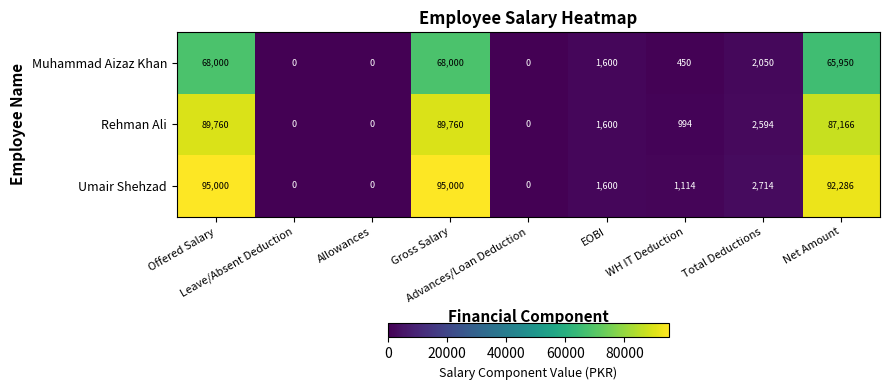

At how many categories does at least one series exceed 13155?

3